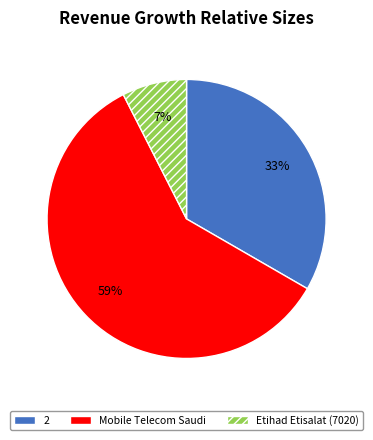

To the nearest percent, what is the average slice percentage?

33%